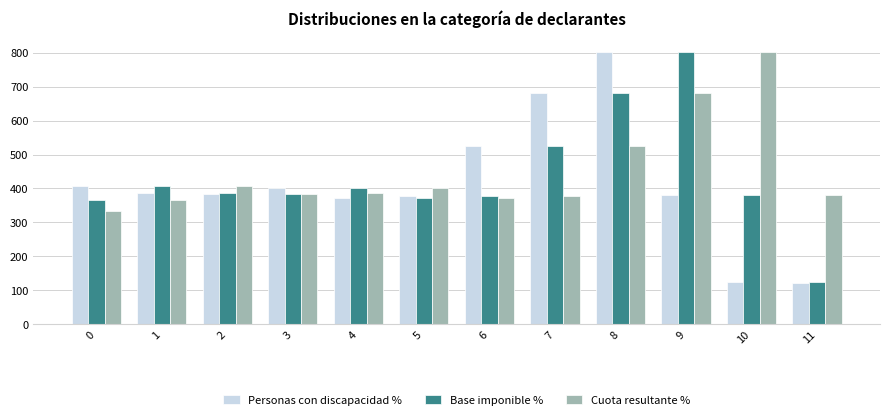

Read the Personas con discapacidad % value at 10.

124.2